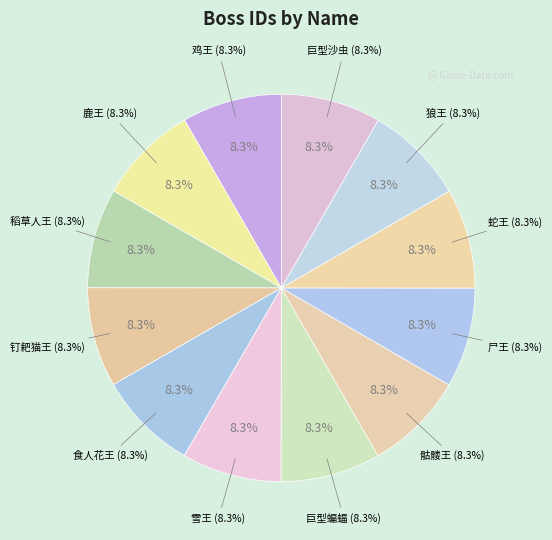

Rank the categories by value from highest to lowest.

巨型沙虫, 狼王, 蛇王, 尸王, 骷髅王, 巨型蝙蝠, 雪王, 食人花王, 钉耙猫王, 稻草人王, 鹿王, 鸡王